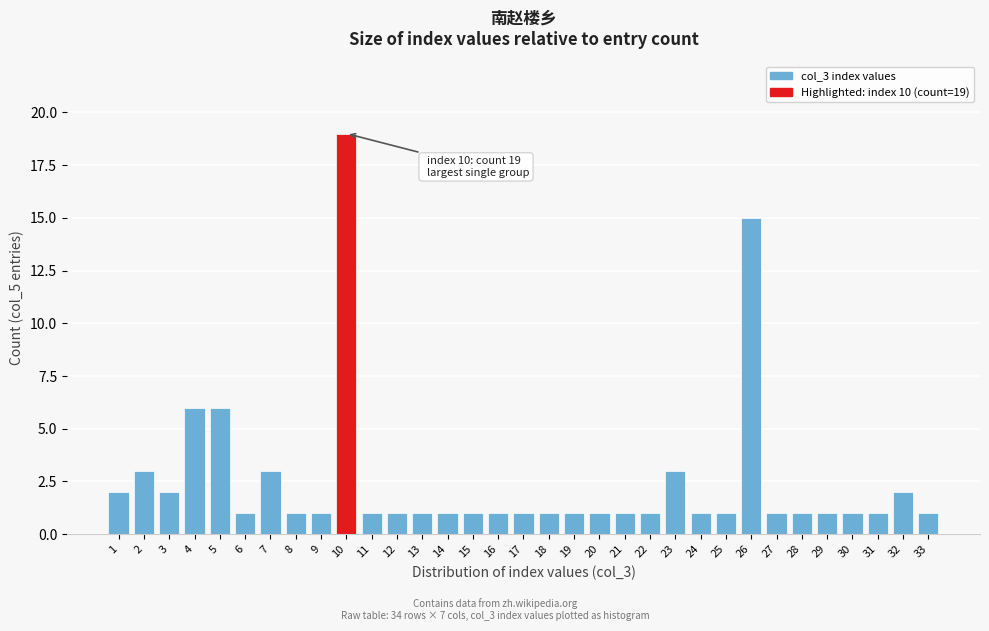

What is the sum of all values?

84